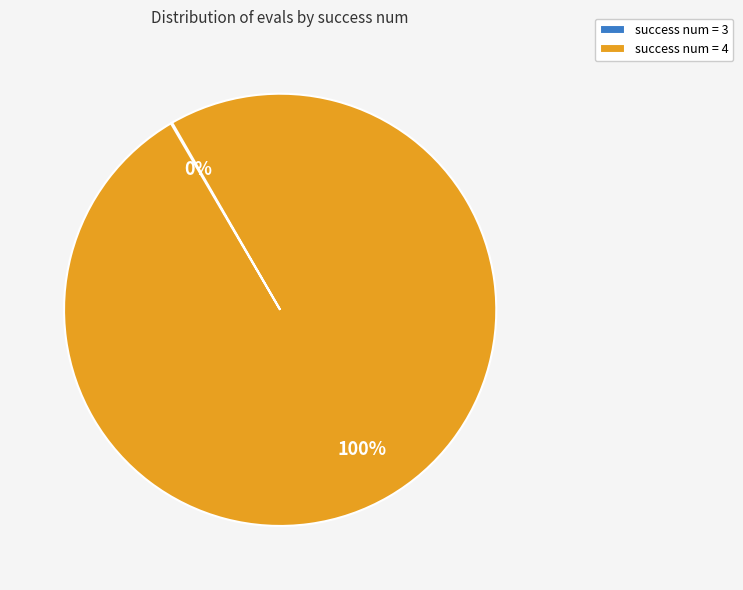

To the nearest percent, what percentage of the pie is success num = 4?

100%